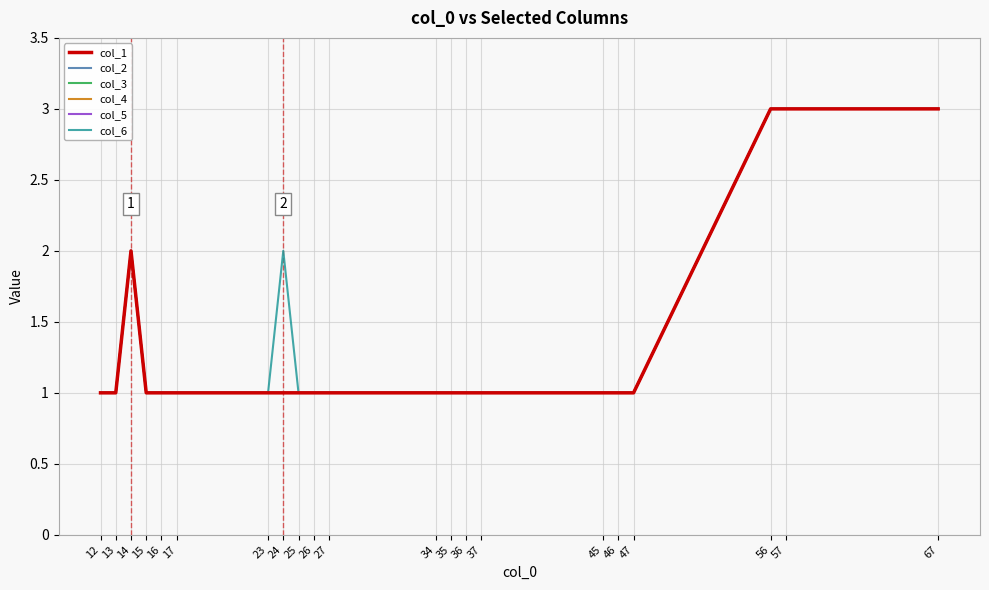

What is the average value of the col_3 series?

1